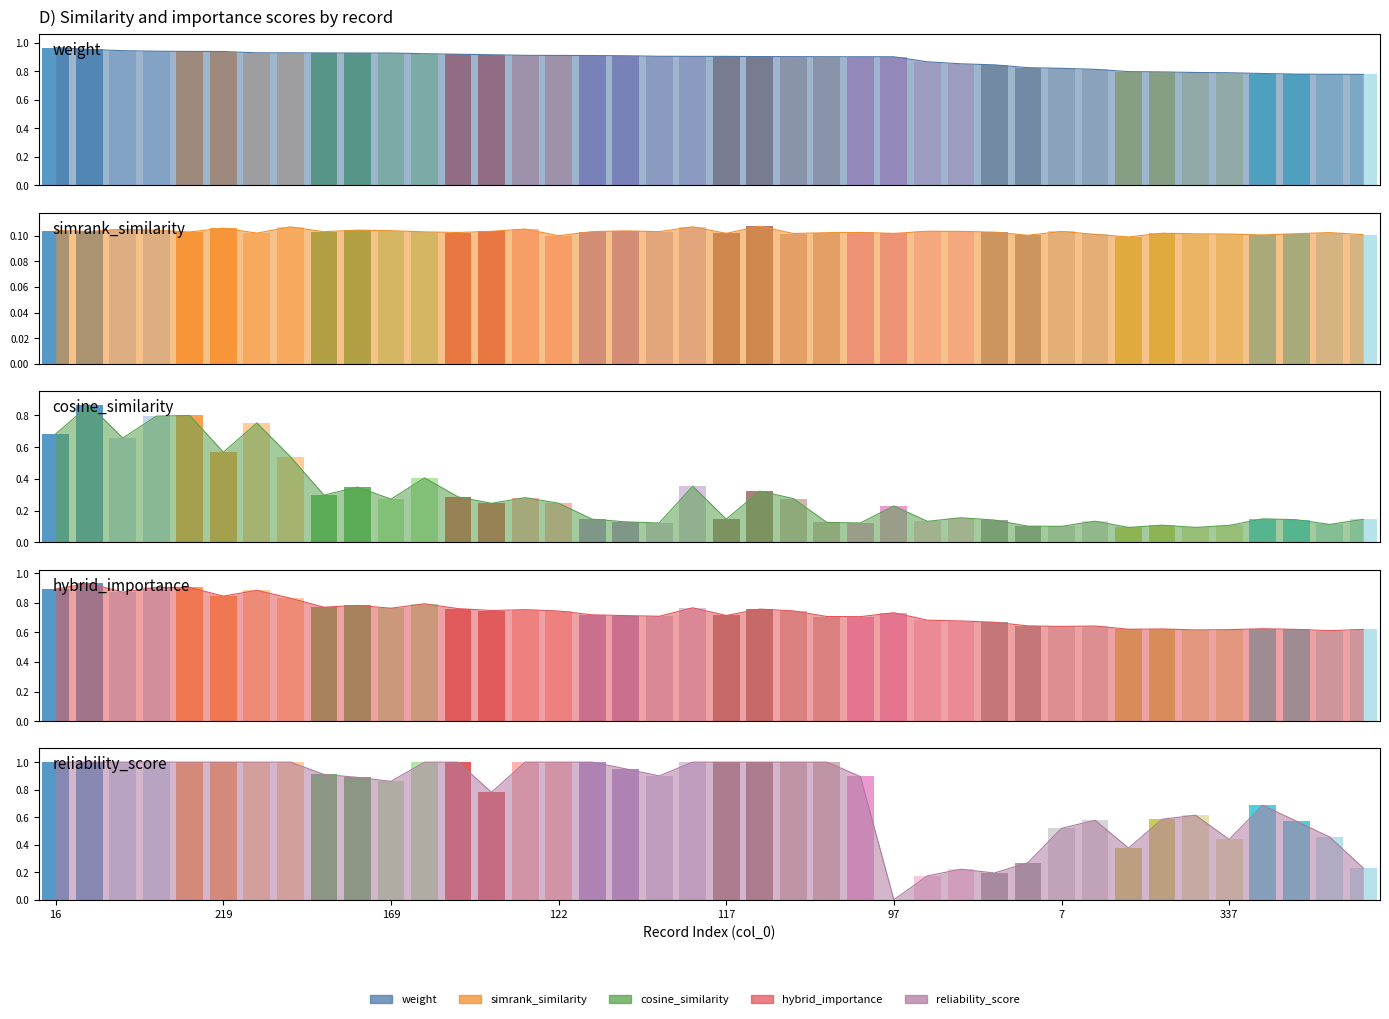

Does the chart have visible grid lines?

No